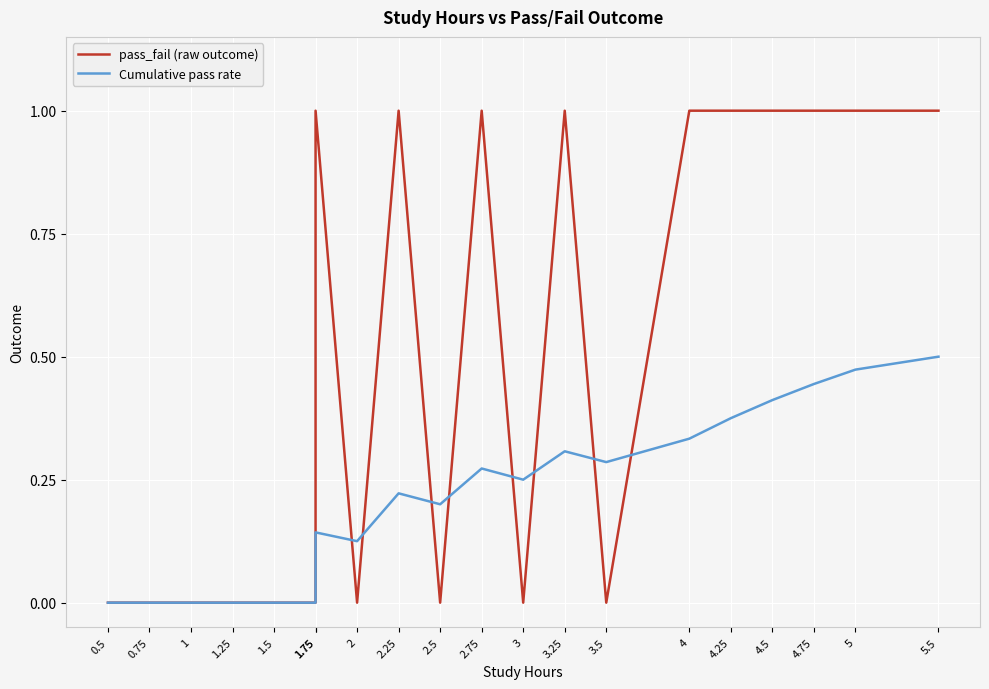

Reading left to right, transcribe all the data shown in this chart.

pass_fail (raw outcome): 0.0	0.0	0.0	0.0	0.0	0.0	1.0	0.0	1.0	0.0	1.0	0.0	1.0	0.0	1.0	1.0	1.0	1.0	1.0	1.0
Cumulative pass rate: 0.0	0.0	0.0	0.0	0.0	0.0	0.1	0.1	0.2	0.2	0.3	0.2	0.3	0.3	0.3	0.4	0.4	0.4	0.5	0.5